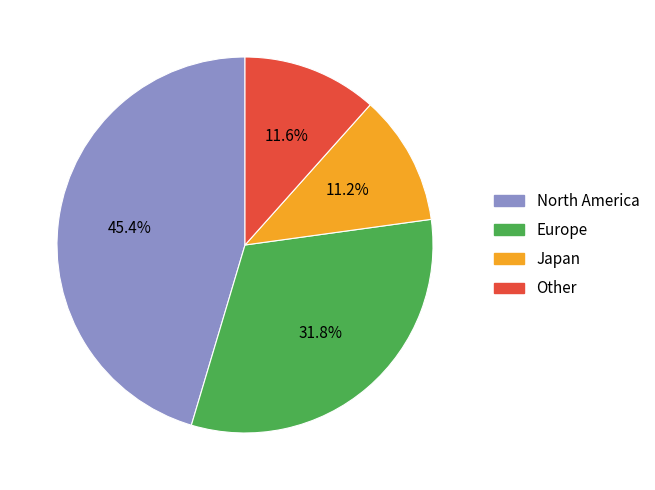

Which slice is the largest?

North America